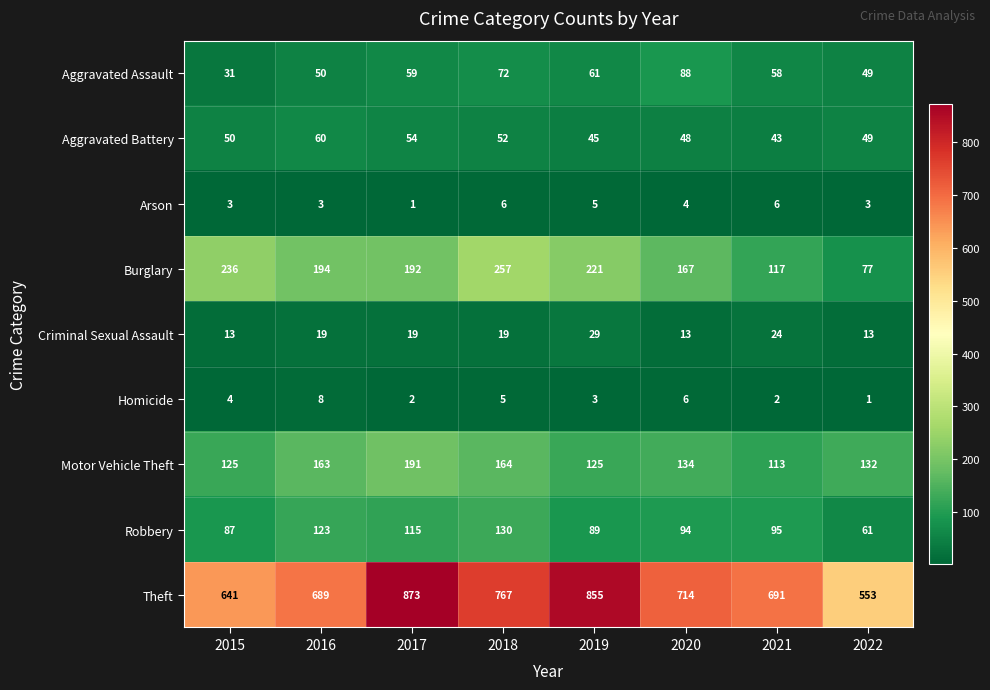

What is the total value across all series at 2020?

1268